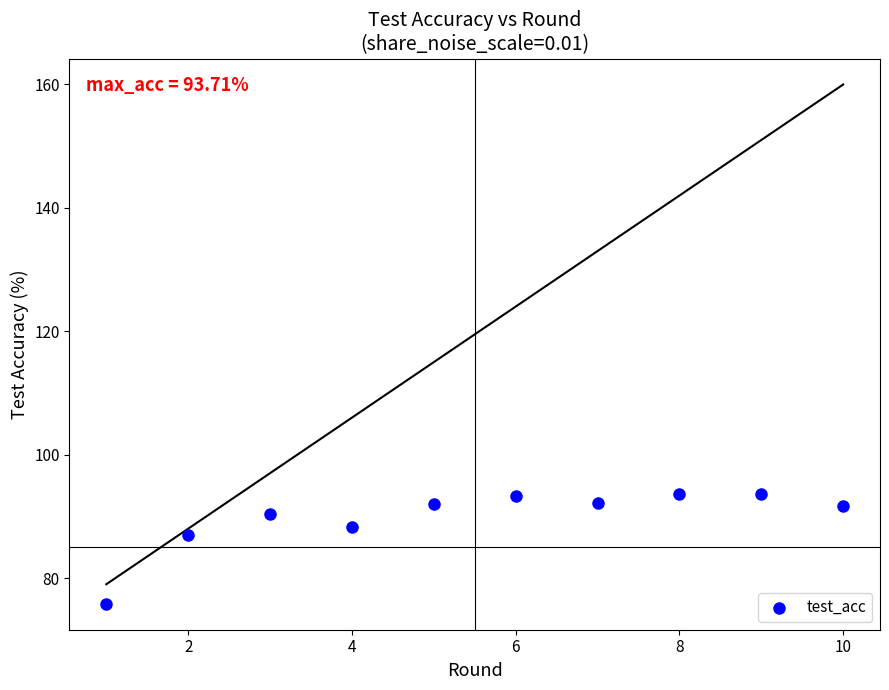

What is the range of X values (max minus min)?

9.0